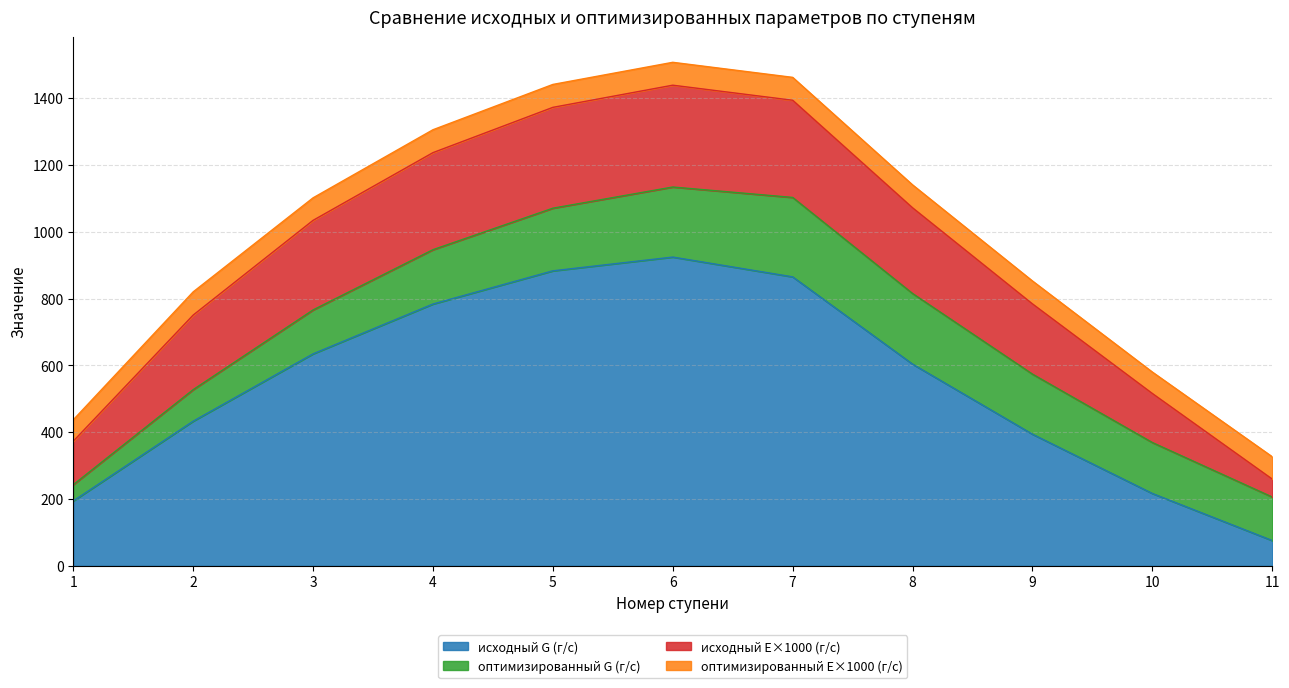

How many lines are shown in the chart?

4